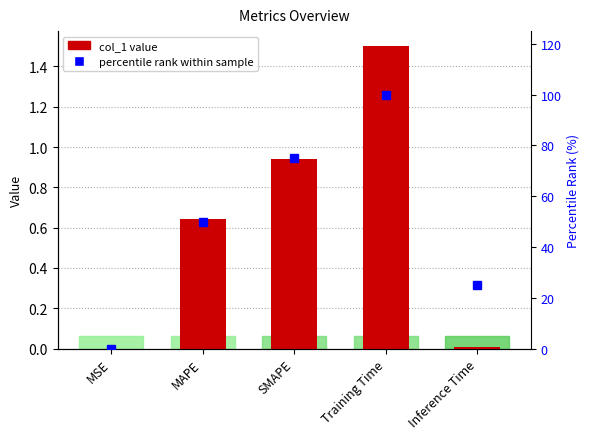

At which label is percentile rank closest to 50?

MAPE